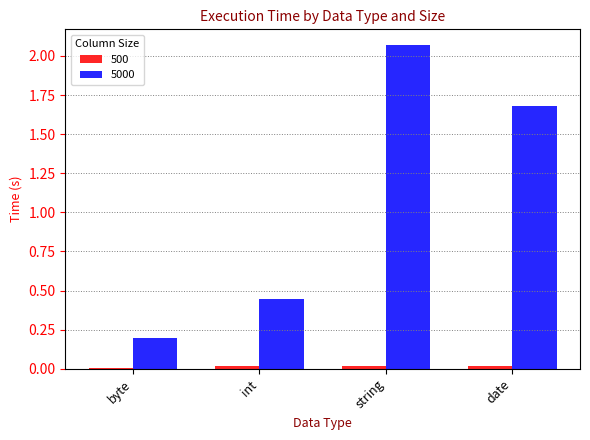

At which category is the sum across all series the highest?

string